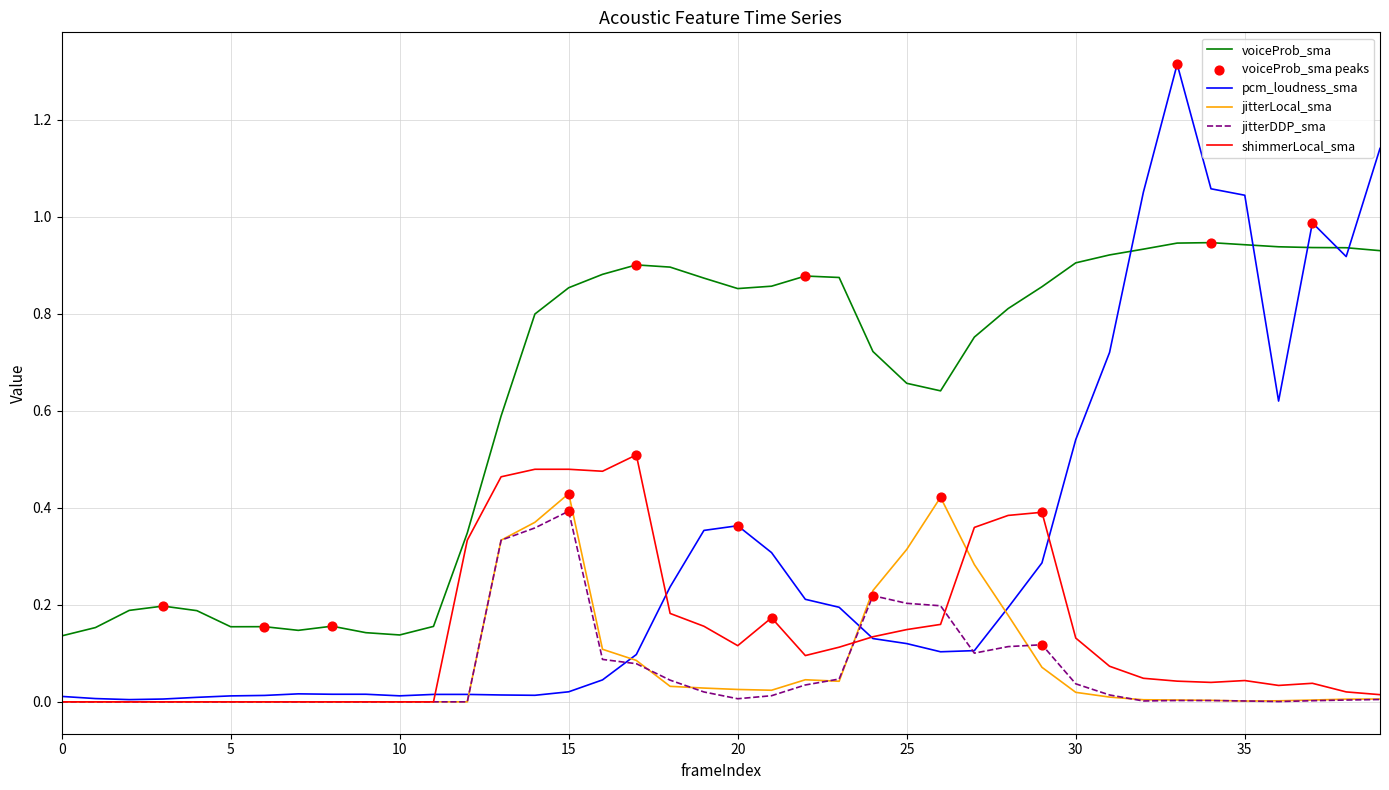

At how many categories does at least one series exceed 0?

40